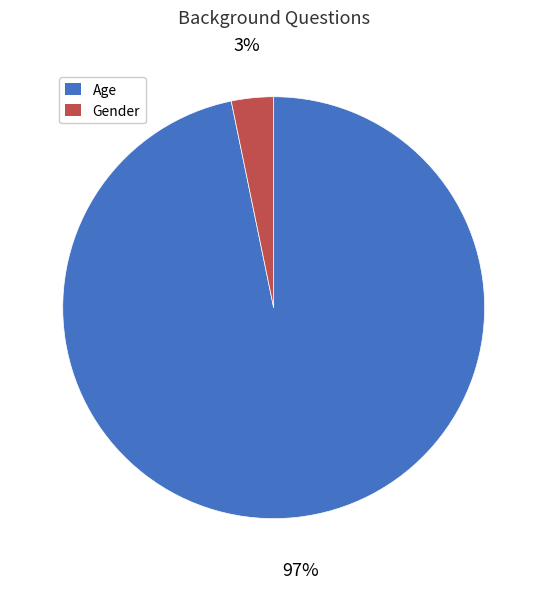

Is it true that Gender is 12% of the pie?

False